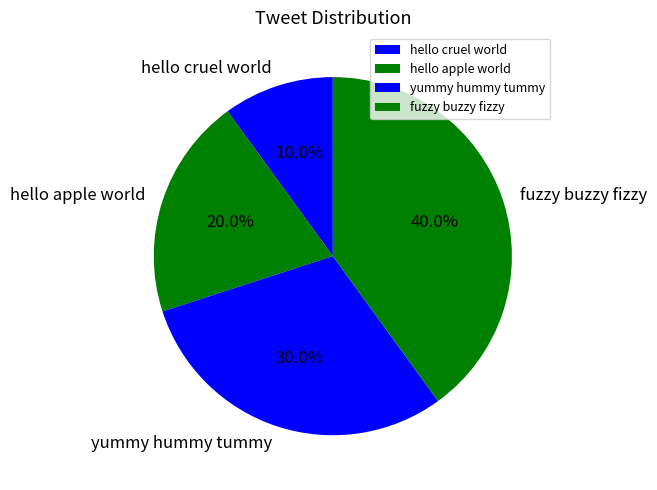

Is yummy hummy tummy the majority of the pie?

No